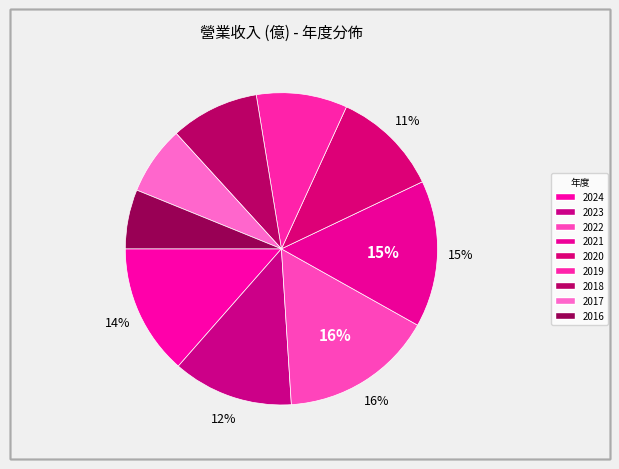

Combined, do 2023 and 2020 account for over 50%?

No